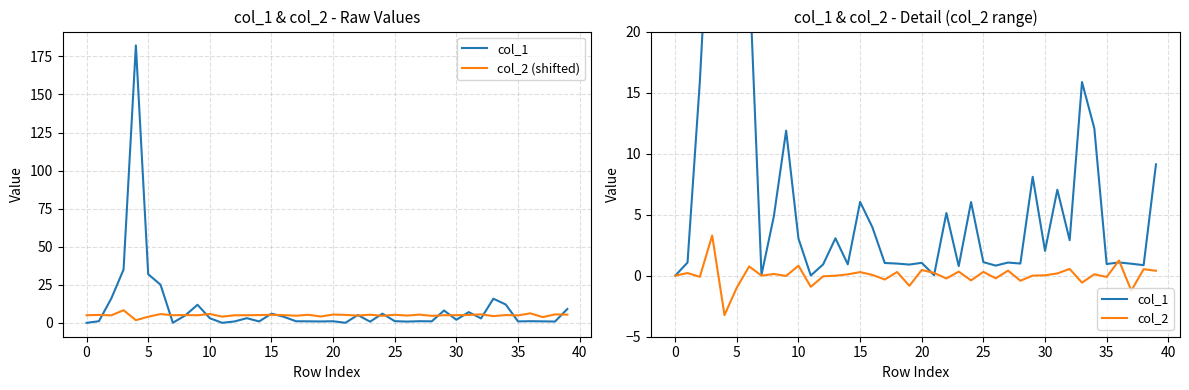

Which series has the largest total across all categories?

col_1